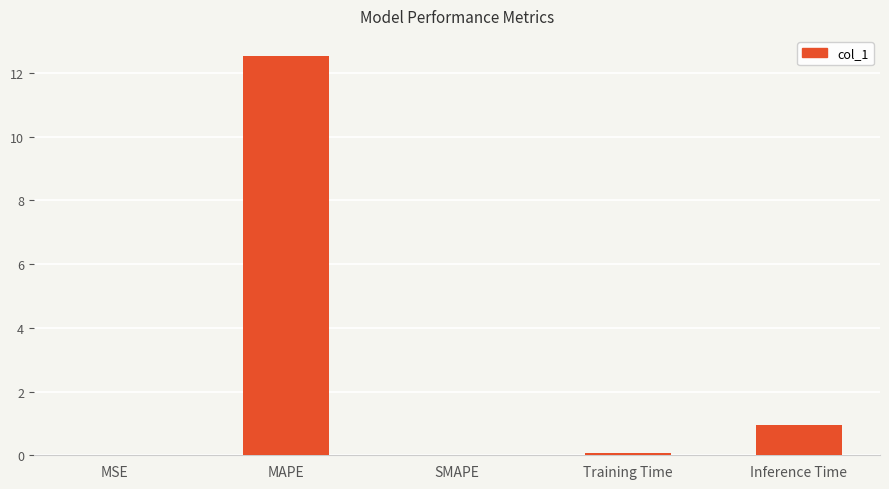

What is the average value?

2.7